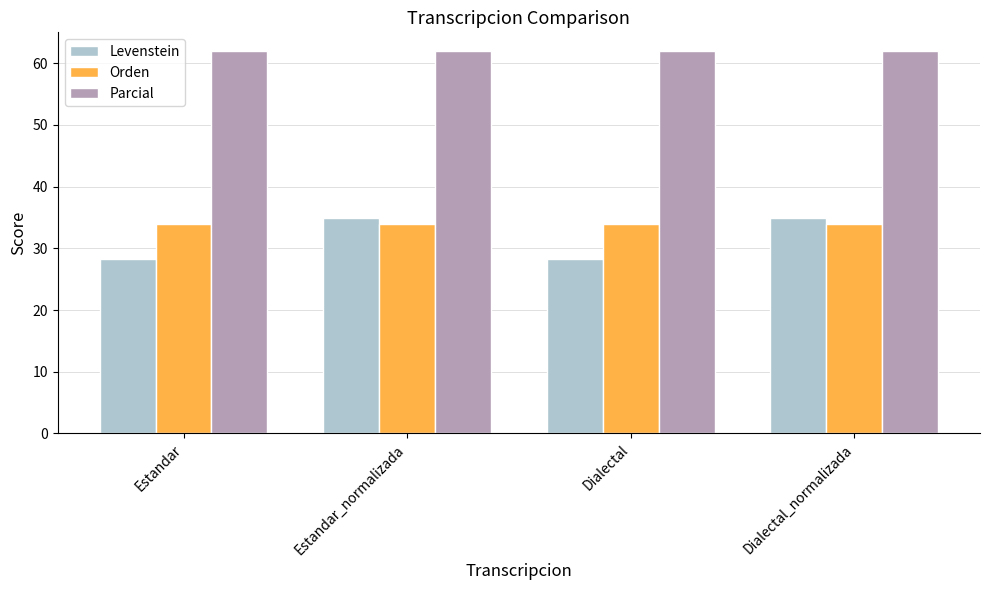

What is the label of the 3rd bar from the left?

Dialectal